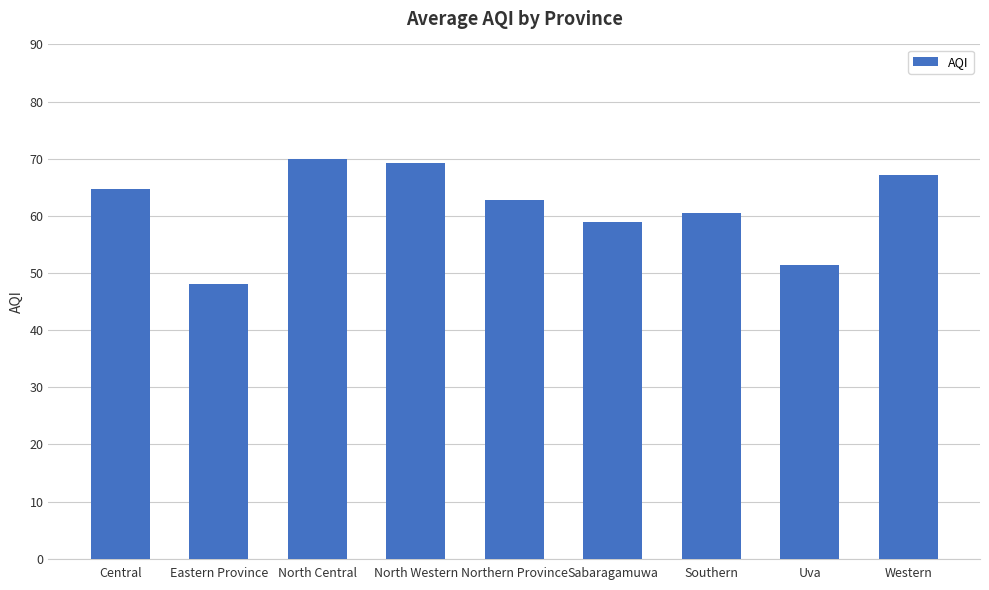

What is the minimum value shown in the chart?

48.0